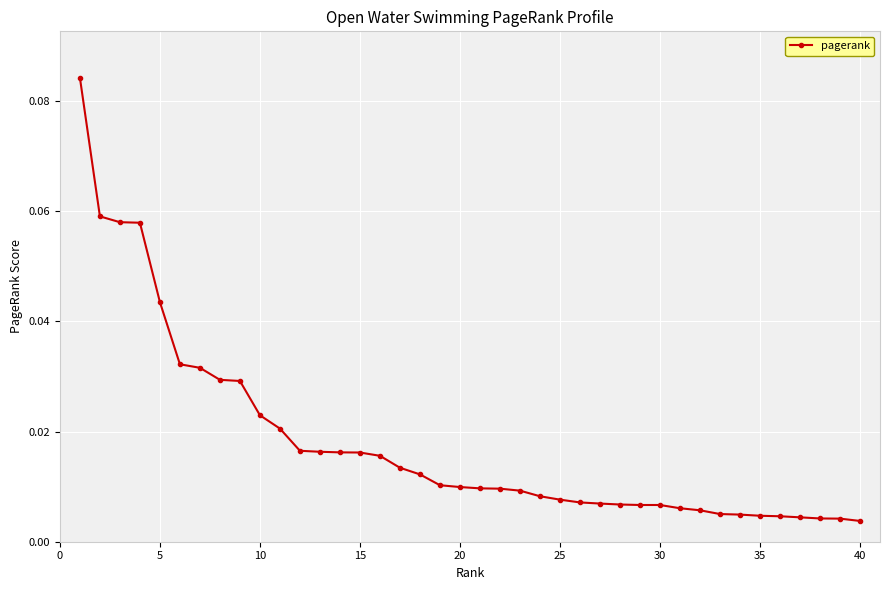

Does the chart display data point markers on the line(s)?

Yes